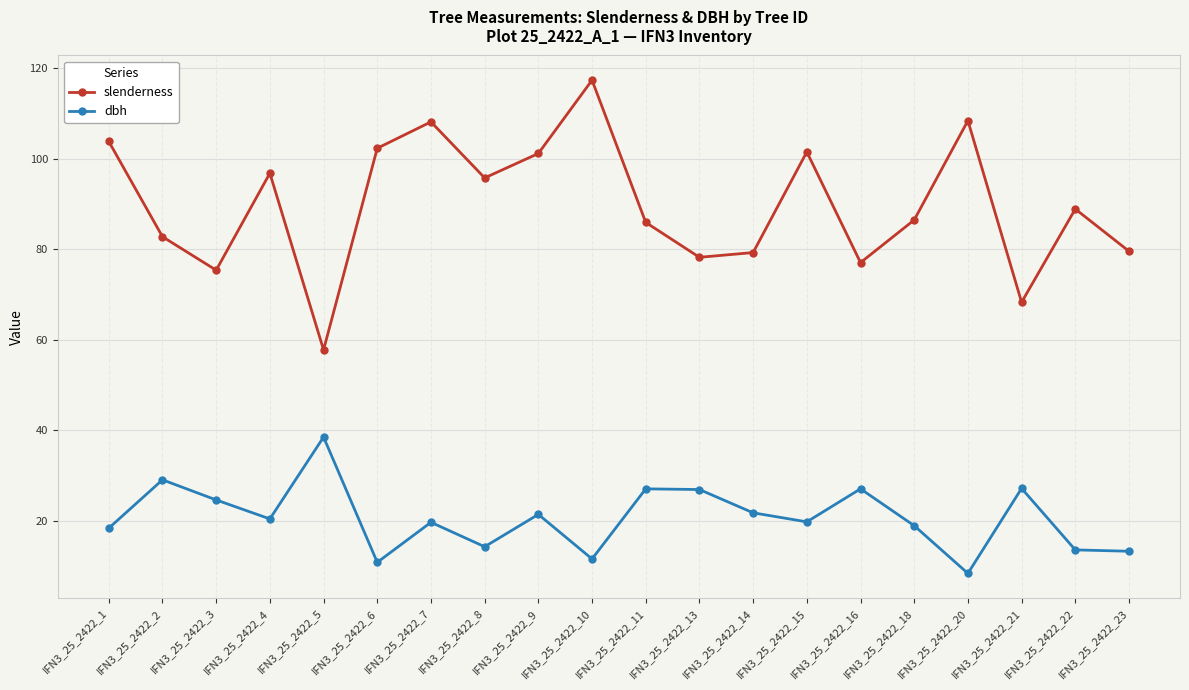

True or false: slenderness and dbh cross at least once.

False